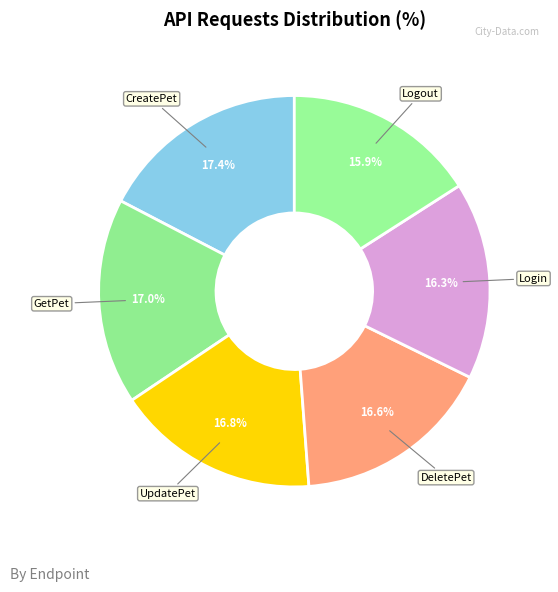

How many segments does this pie chart have?

6